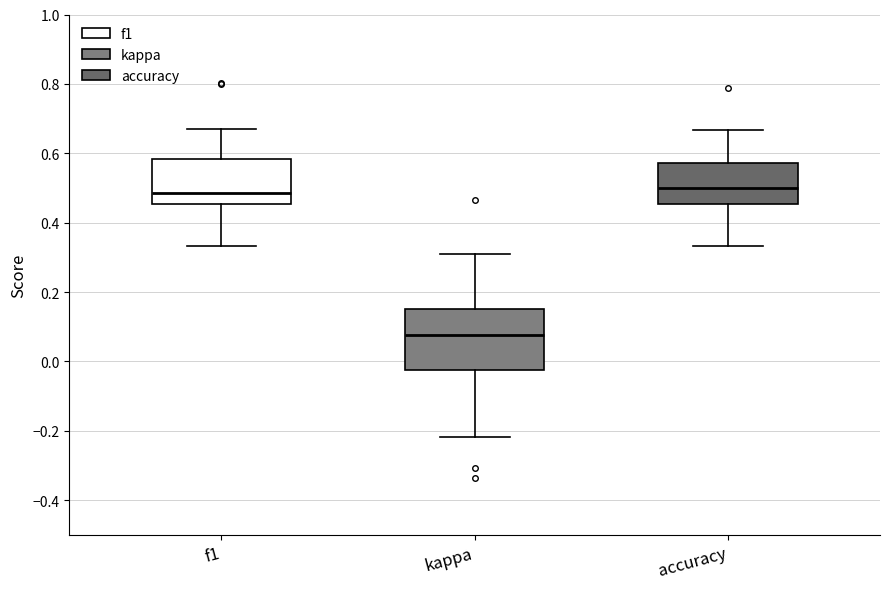

Where does the upper whisker of the box for kappa end on the y-axis? The values are not printed on the chart, so give them approximately, as read against the axis.

0.30